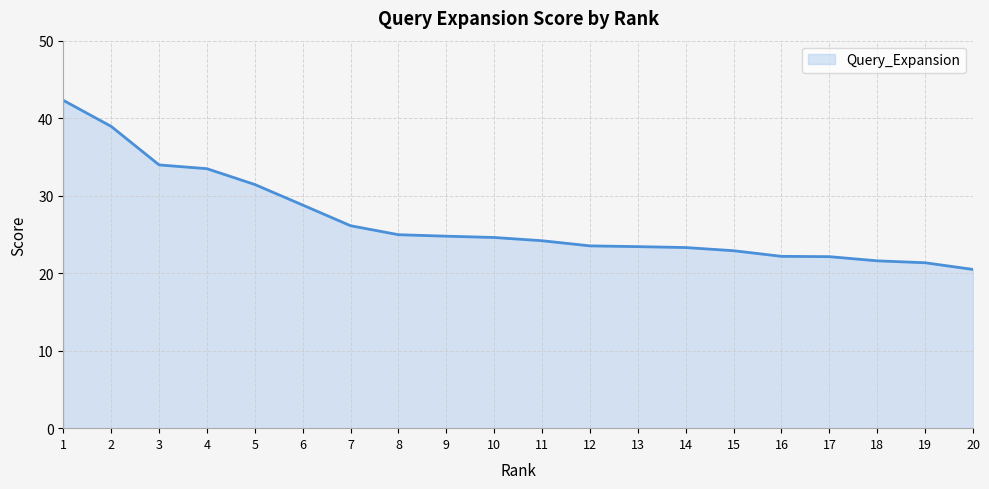

What is the sum of the values at 20 and 1?

62.8